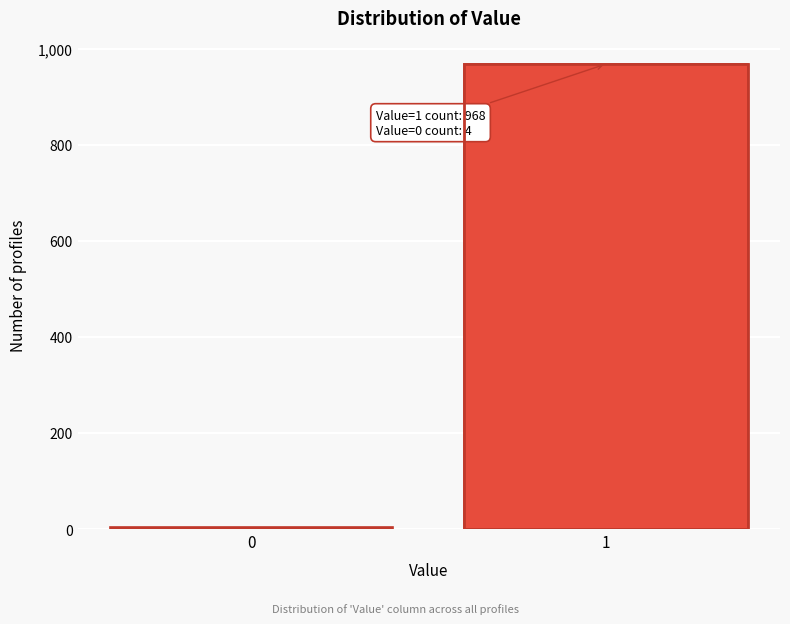

Reading left to right, what are all the values shown in this chart?

4	968